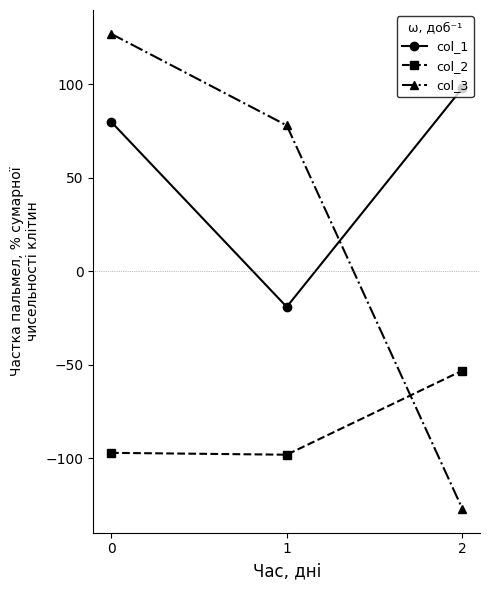

Which series changed the most between 0 and 1?

col_1